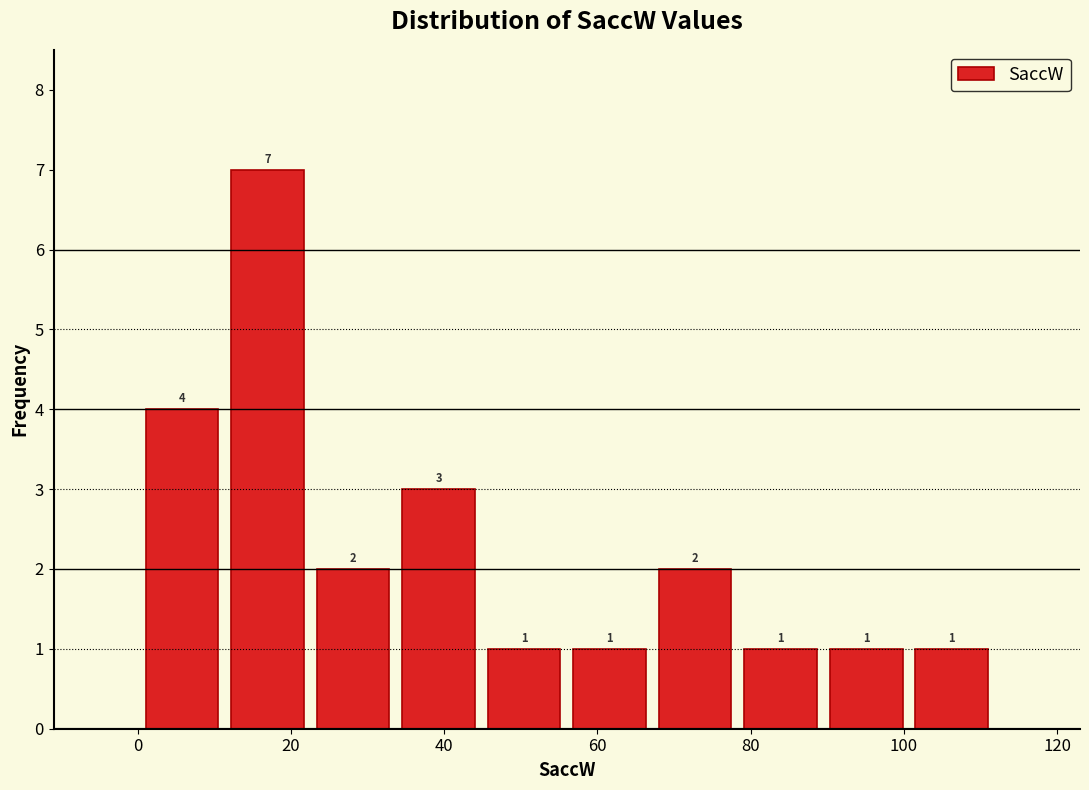

Which range on the x-axis has the tallest bar?

12 to 22